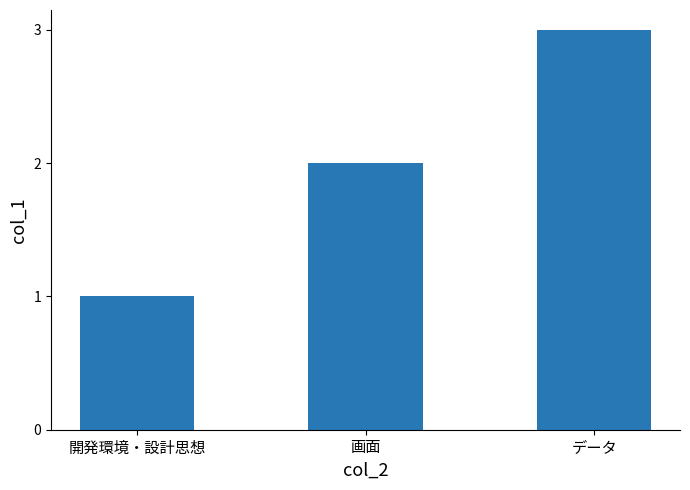

Count the values in the range 1 to 3.

3